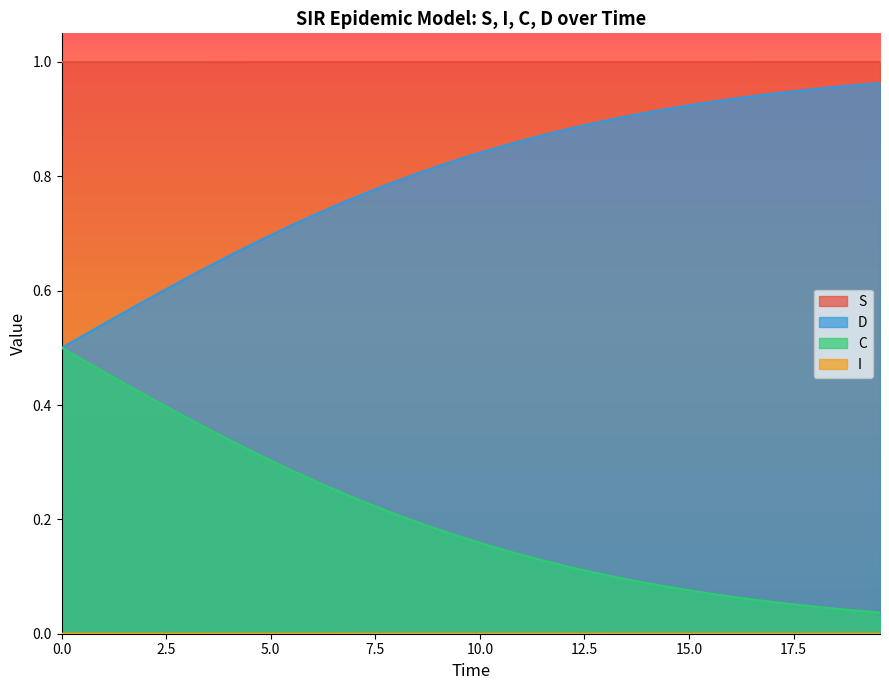

Which series has the largest total across all categories?

S